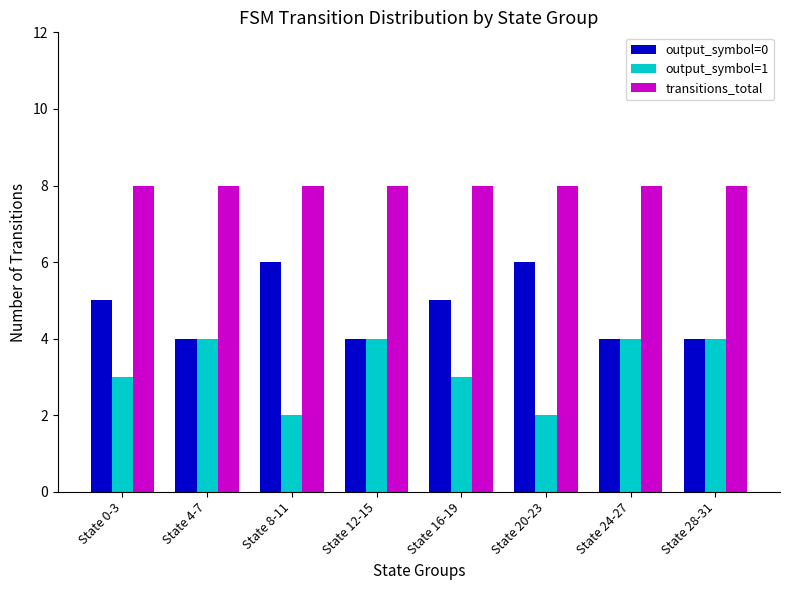

What is the minimum value shown in the chart?

2